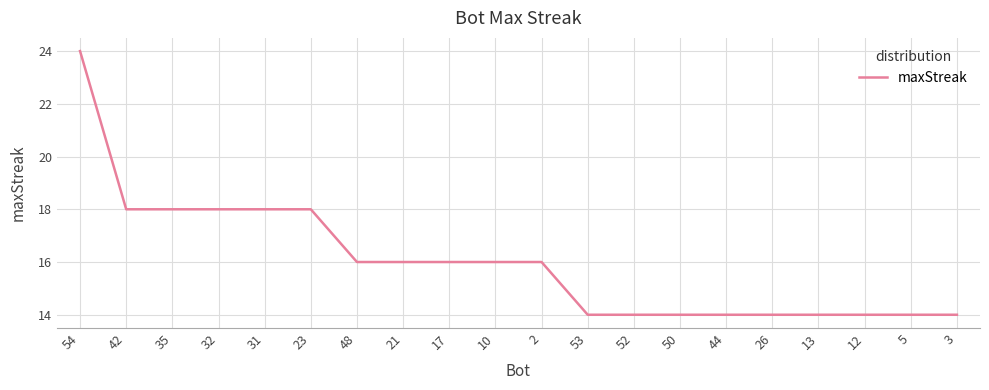

What position from the right is 2?

10